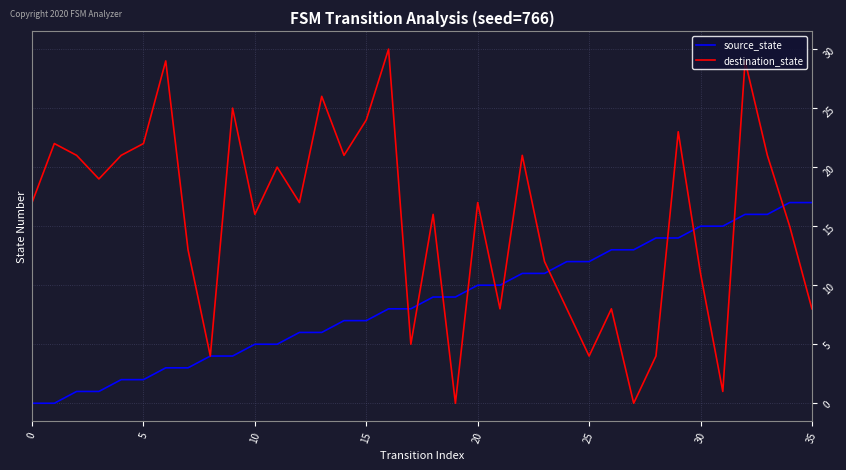

What is the maximum value for source_state?

17